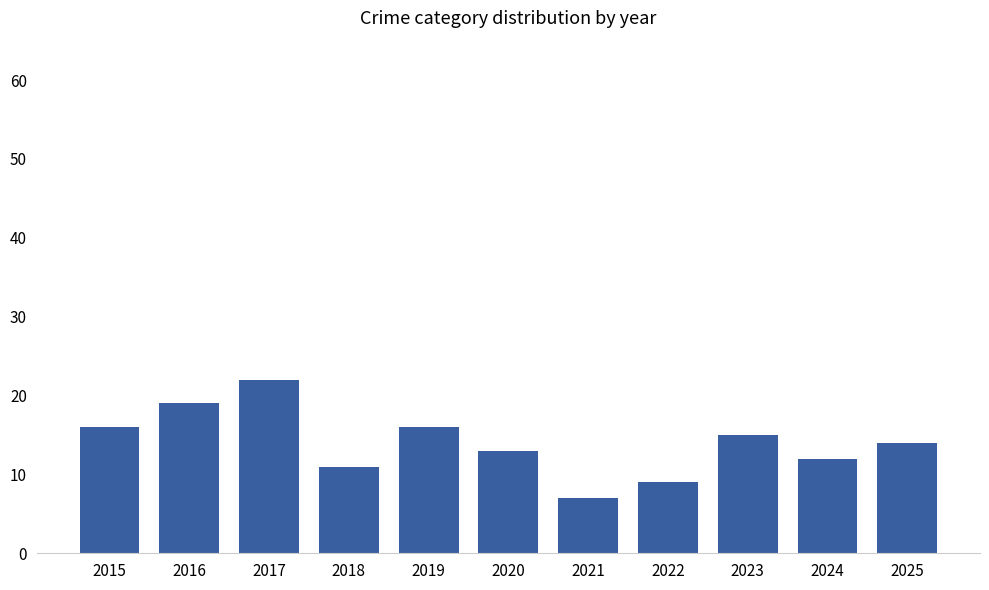

True or false: the data shows 11 at 2017.

False